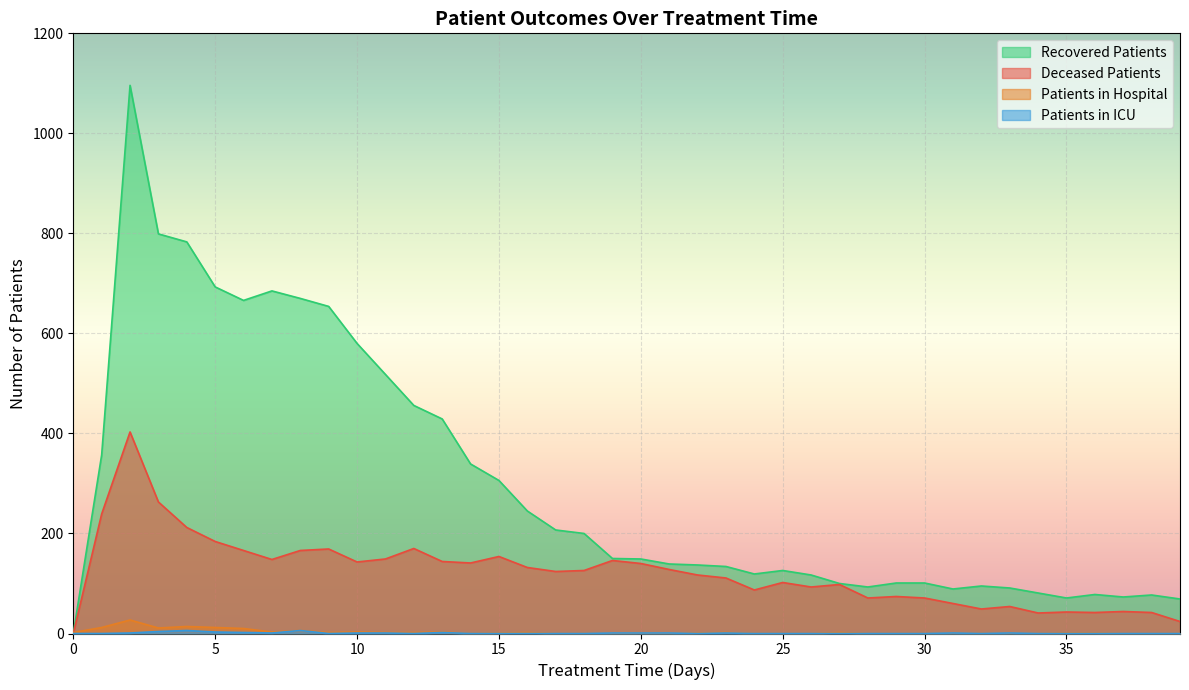

Is the value of patients_in_icu at 19 greater than the value of deceased_patients at 22?

No